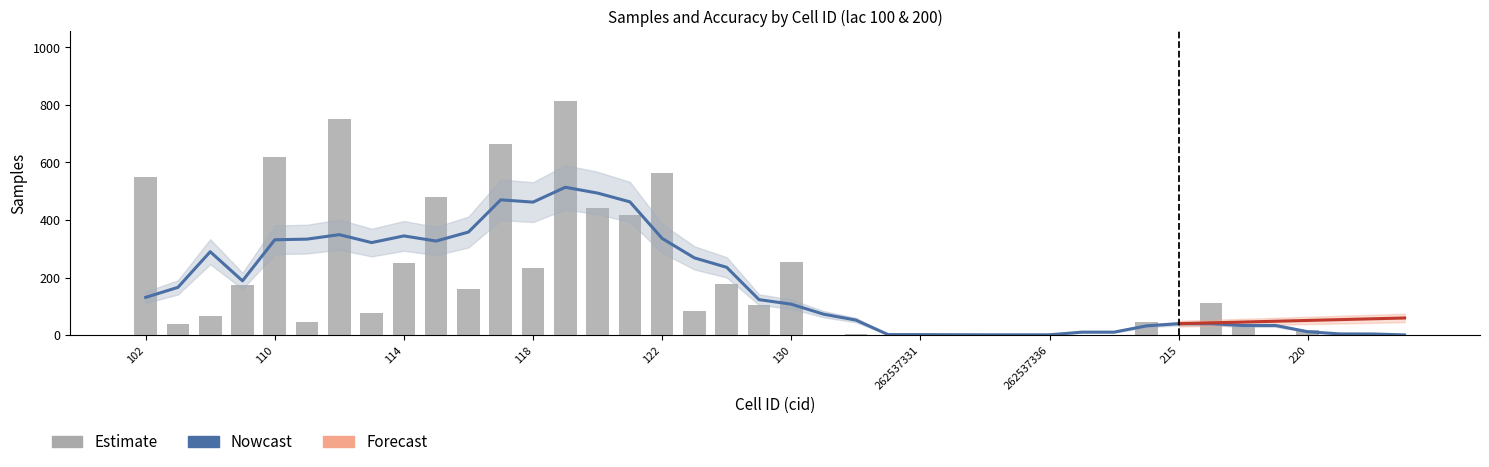

Reading left to right, list all the values displayed in this chart.

550	38	67	174	619	44	752	78	252	481	160	663	234	812	441	418	562	82	176	103	254	1	3	2	1	1	1	1	1	1	1	47	1	110	39	1	16	1	1	1